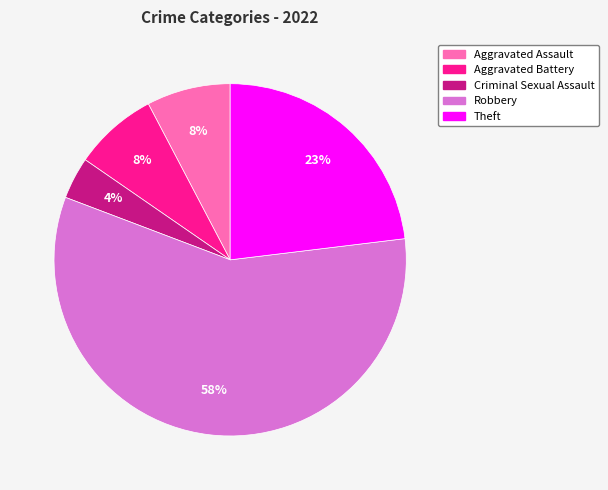

Does Robbery account for over 50% of the chart?

Yes